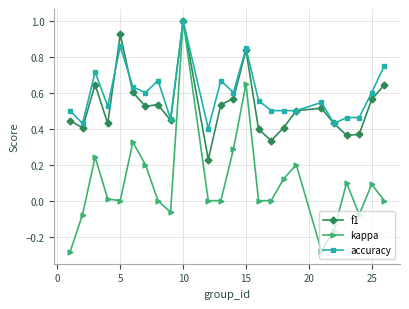

True or false: kappa has more than 1 interior local peaks.

True